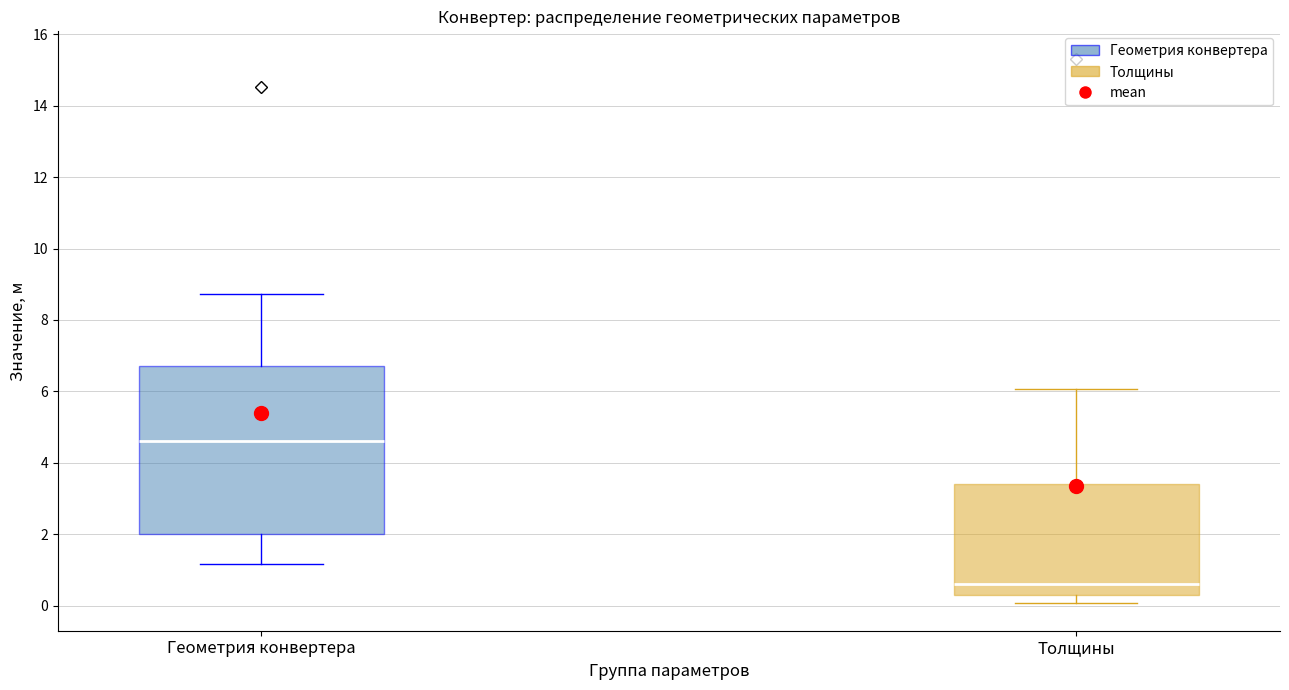

Comparing the boxes themselves (not the whiskers), which one is the tallest?

Геометрия конвертера